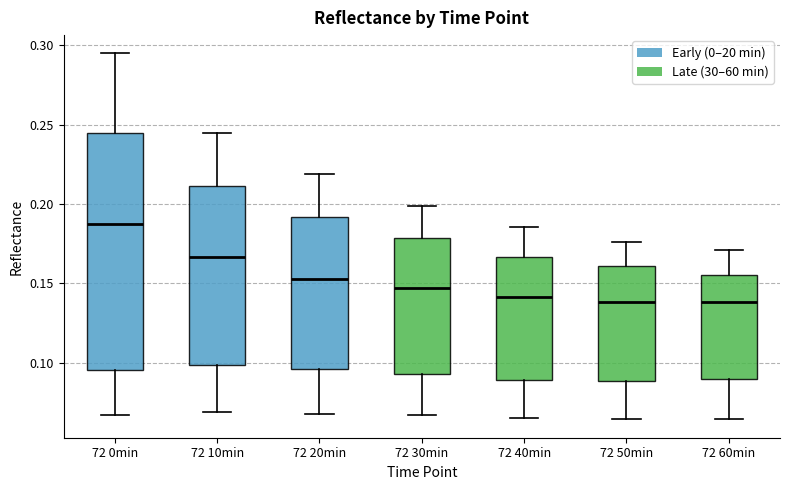

Comparing the boxes themselves (not the whiskers), which one is the tallest?

72 0min